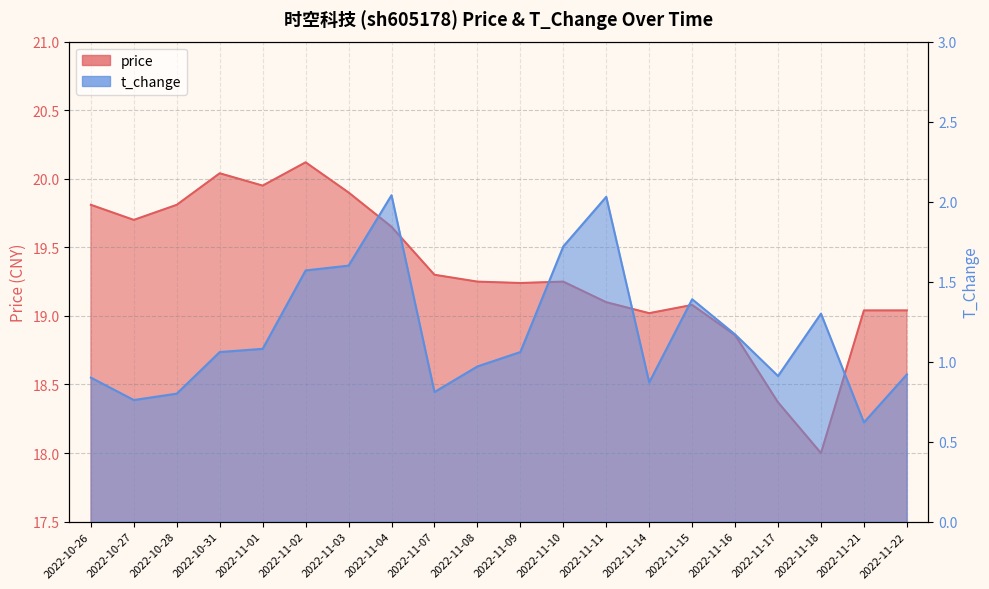

Where does the price series first go above 19?

2022-10-26